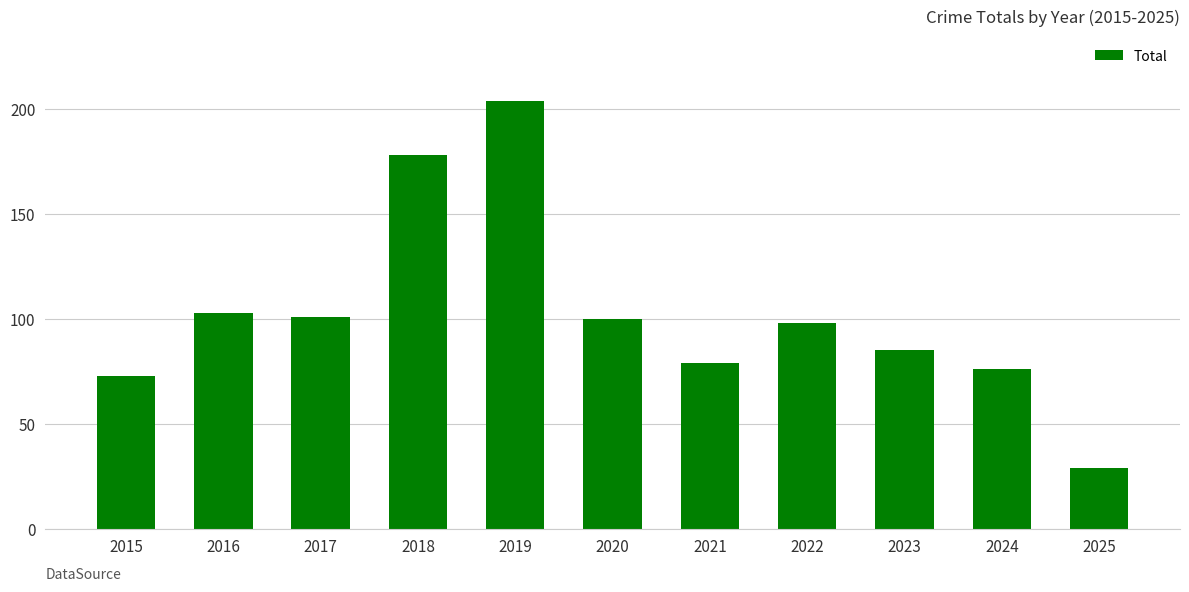

What is the value of the 3rd bar from the left?

101